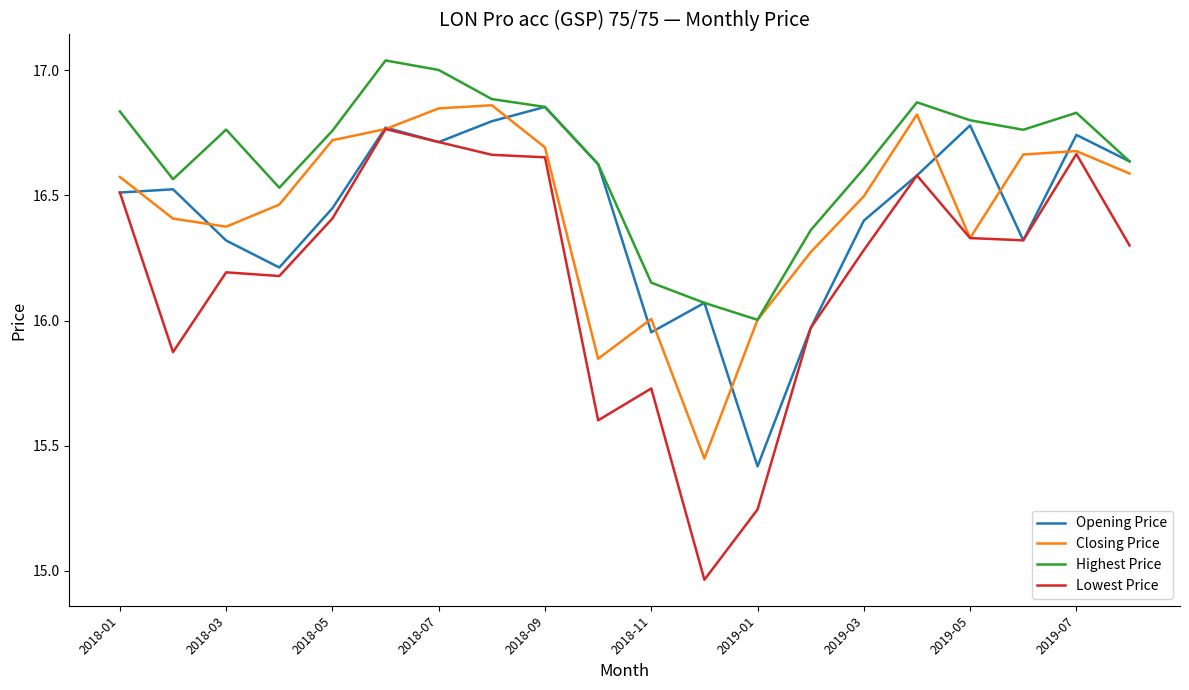

Which series has the largest total across all categories?

Highest Price